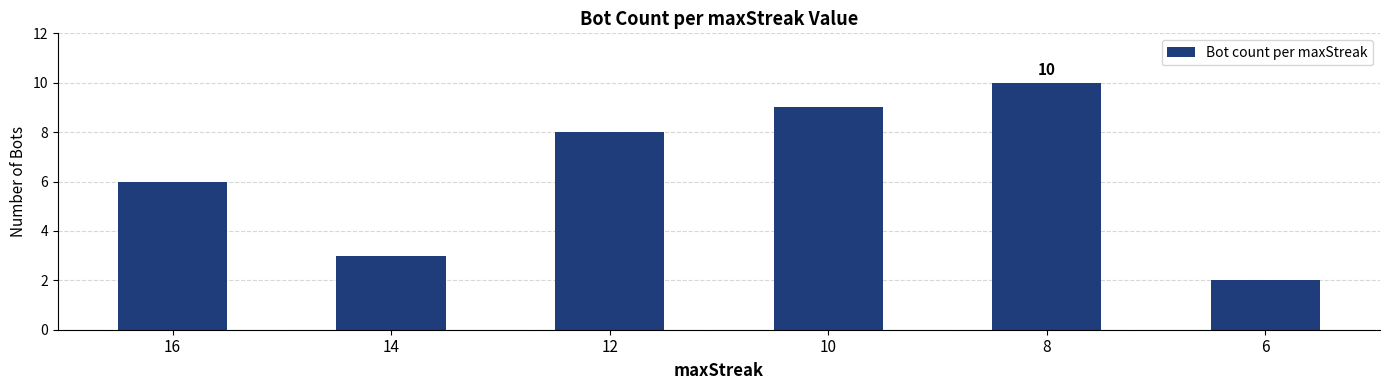

What is the sum of the values at 8 and 16?

16